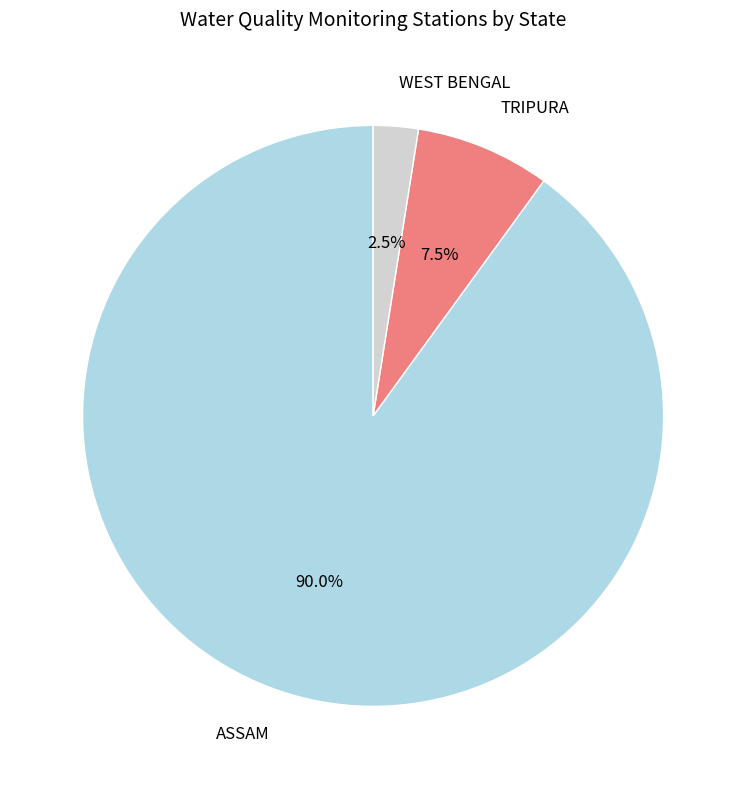

What is the largest slice in the pie chart?

ASSAM